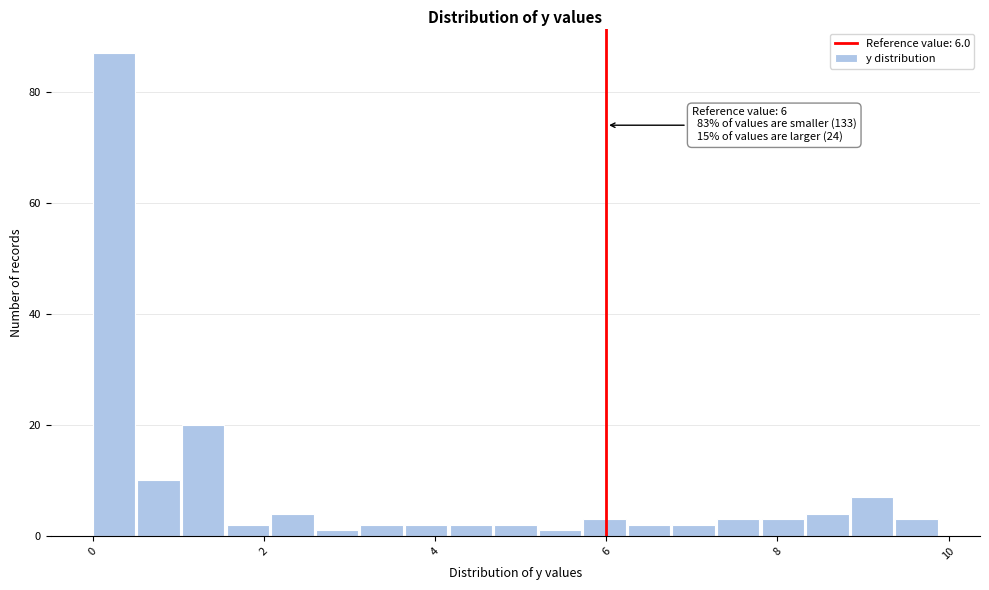

Read against the x-axis, roughly where is the centre of the tallest bar?

0.2